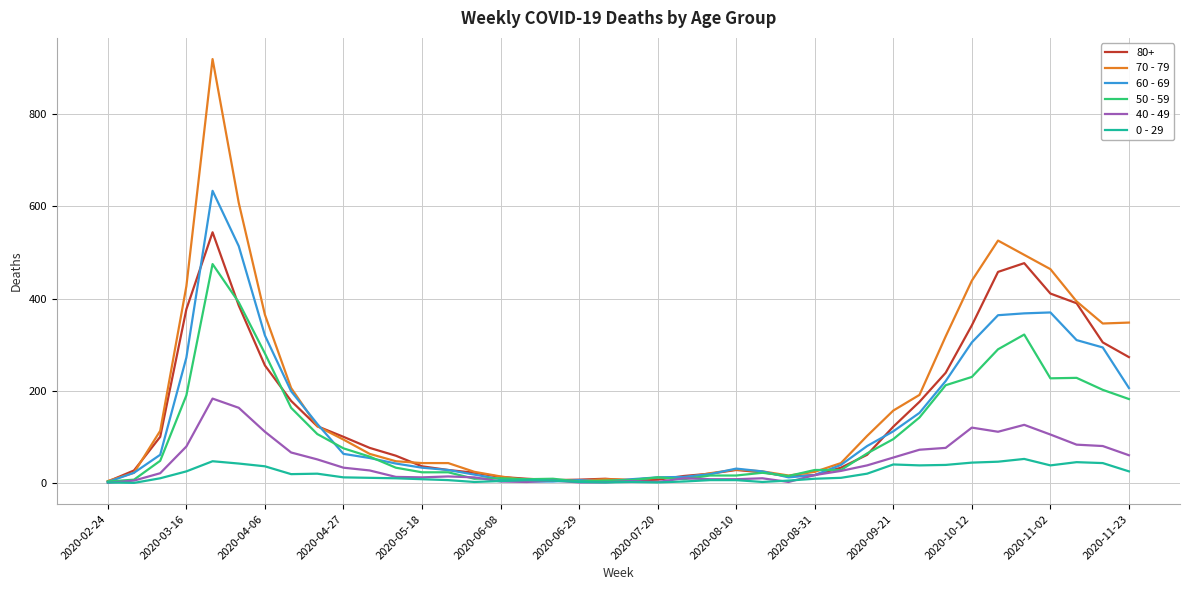

Rank the series by their maximum value, from highest to lowest.

70 - 79, 60 - 69, 80+, 50 - 59, 40 - 49, 0 - 29